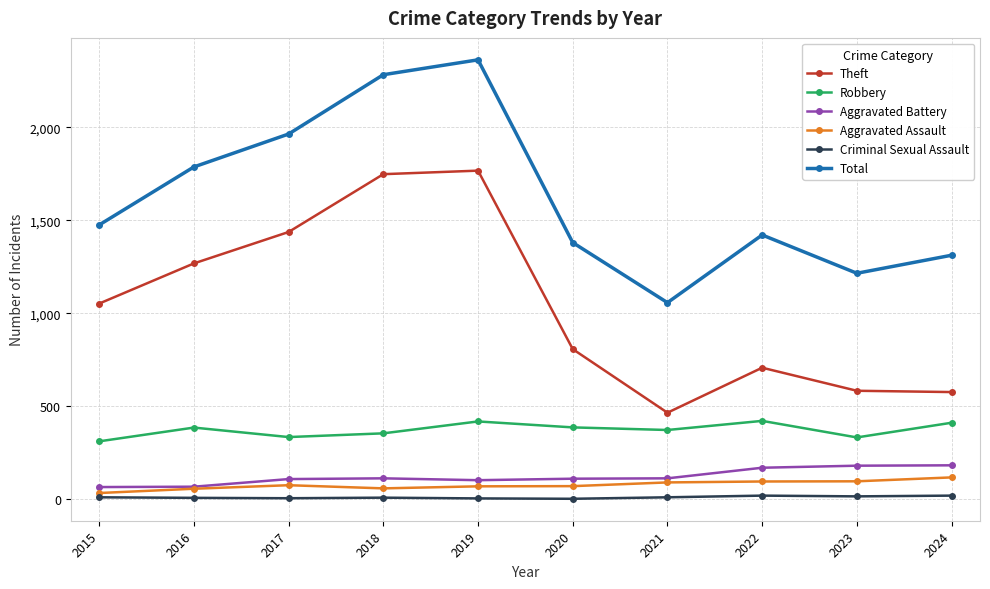

True or false: Theft has a value of 407 at 2017.

False